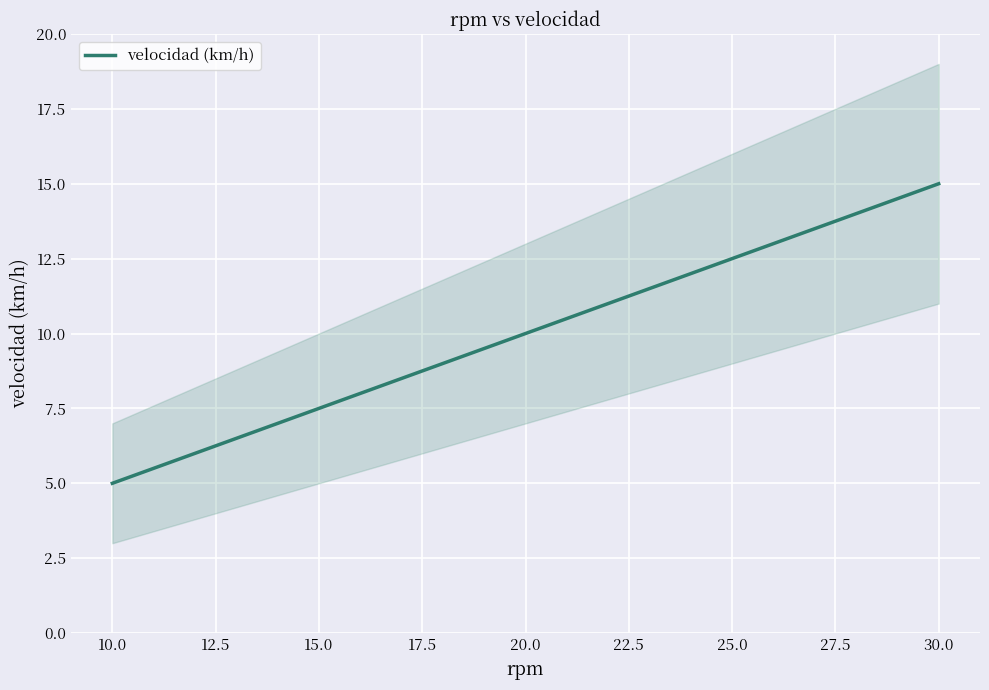

The value of velocidad (km/h) at 10.0 is 2. True or false?

False